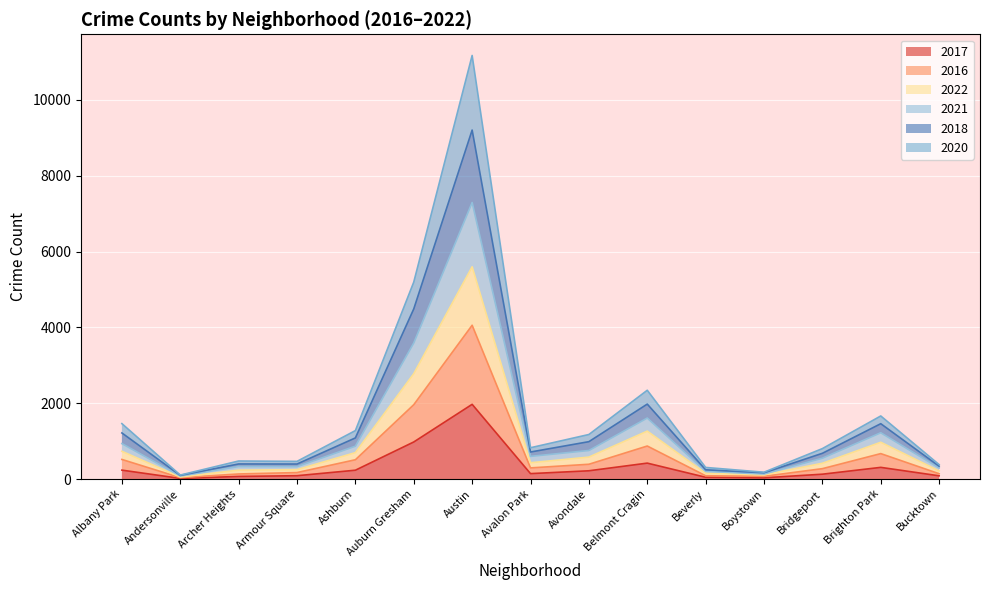

What is the difference between the highest and lowest values at Armour Square?

378